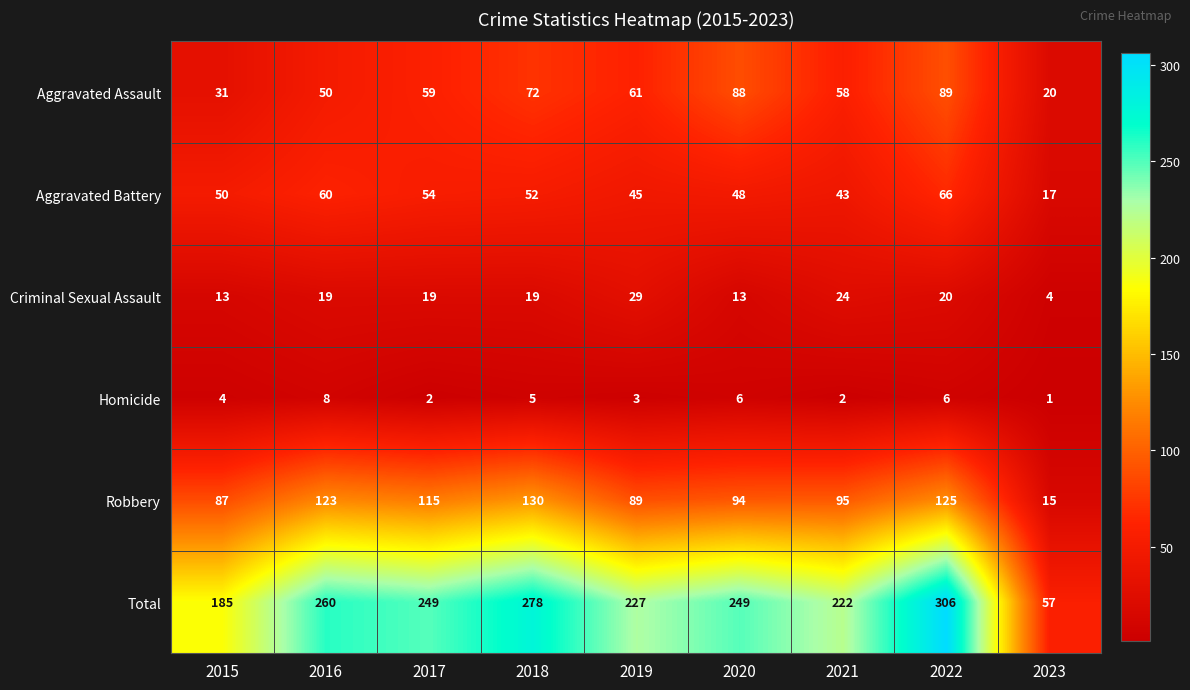

At which label is Aggravated Assault closest to 54?

2016